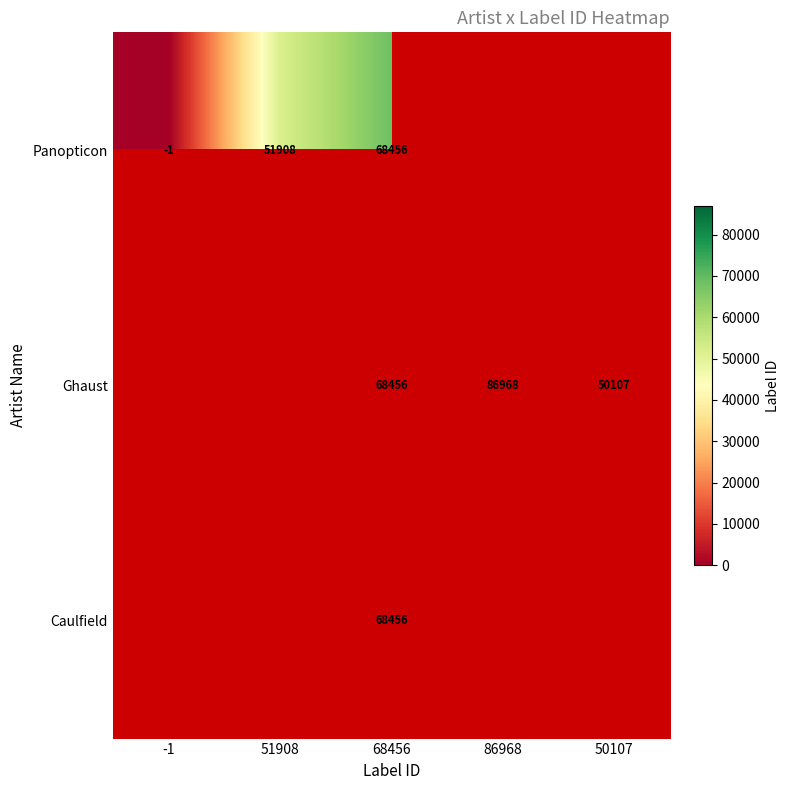

Is the value of Ghaust at 68456 greater than the value of Panopticon at -1?

Yes